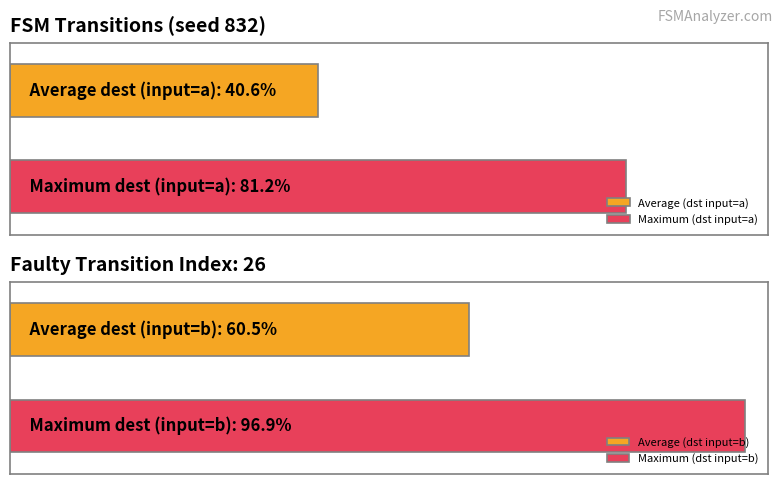

Between 12 and 3, which is larger?

12